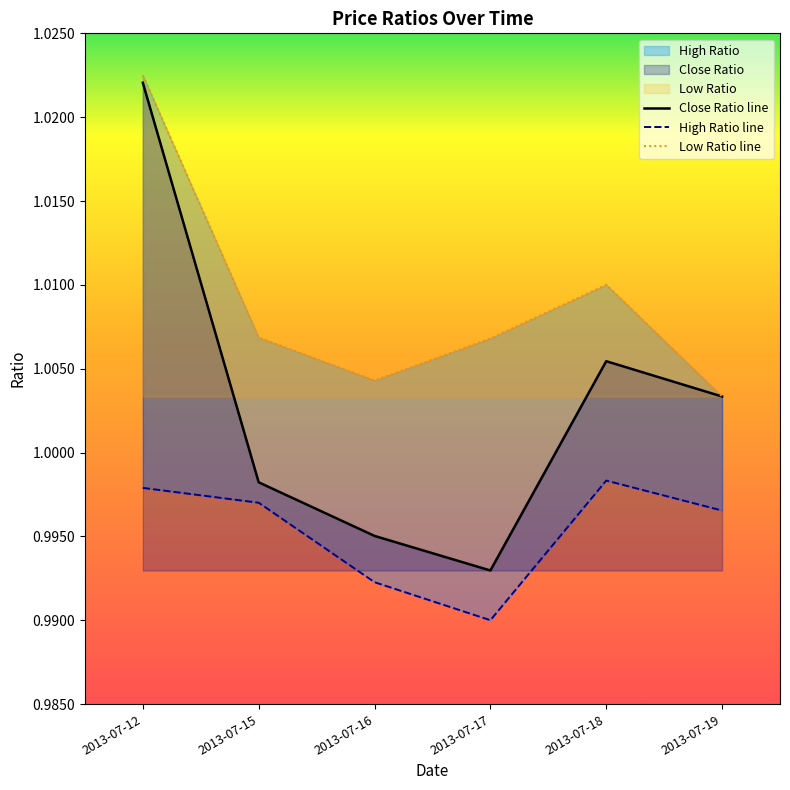

What is the value of the Close Ratio line point at the 3rd from the left?

1.0